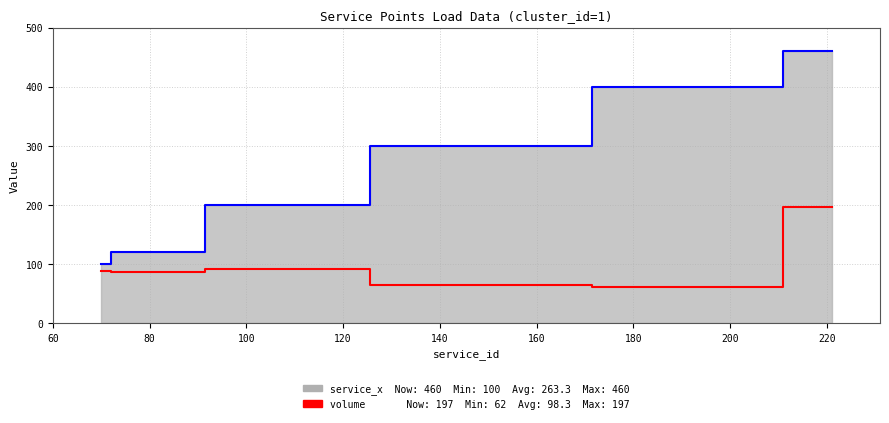

Count the number of data series in this chart.

2